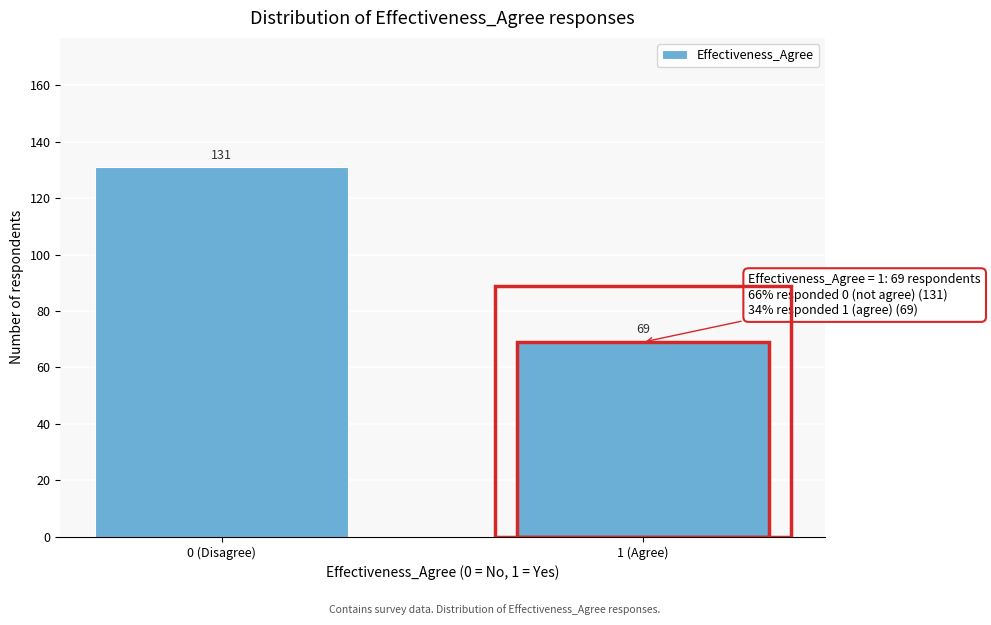

Reading left to right, list all the values displayed in this chart.

0 (Disagree)=131	1 (Agree)=69